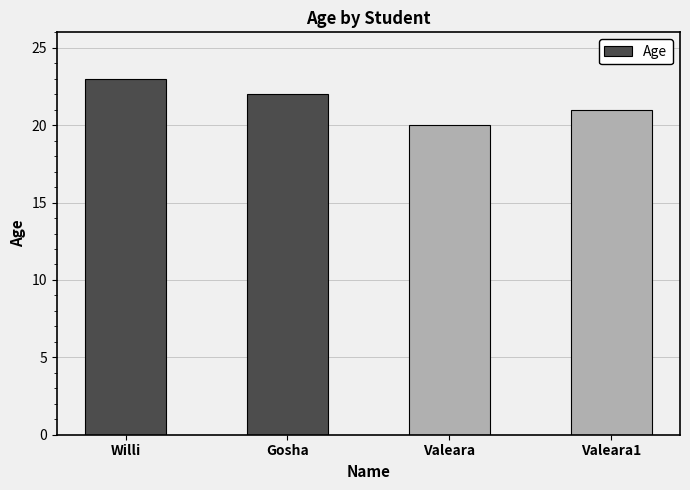

What is the sum of the values at Valeara1 and Willi?

44